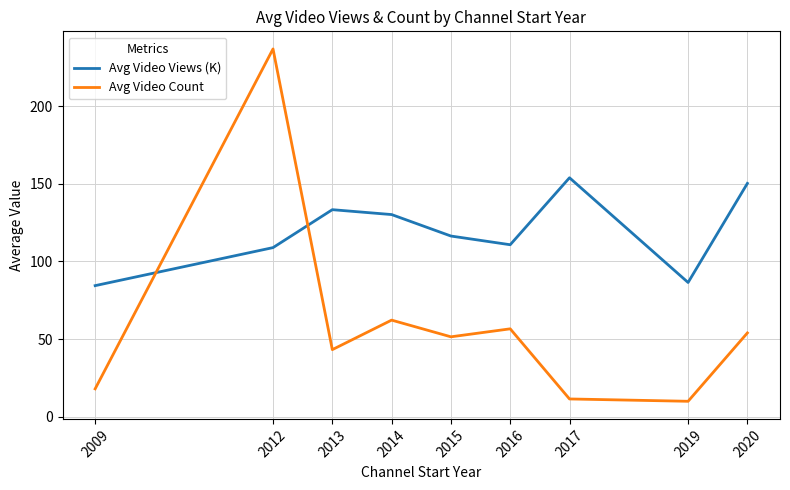

True or false: Avg Video Count and Avg Video Views (K) intersect in this chart.

True